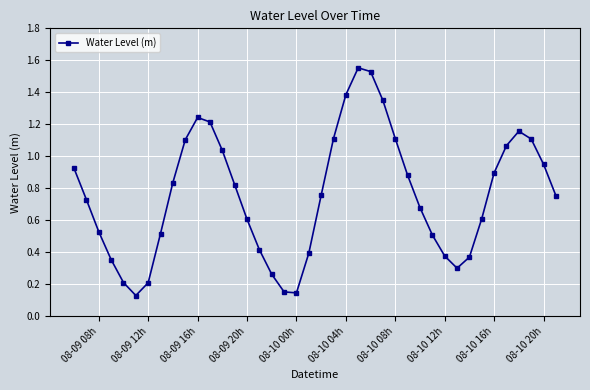

True or false: the data has more than 0 interior local peaks.

True